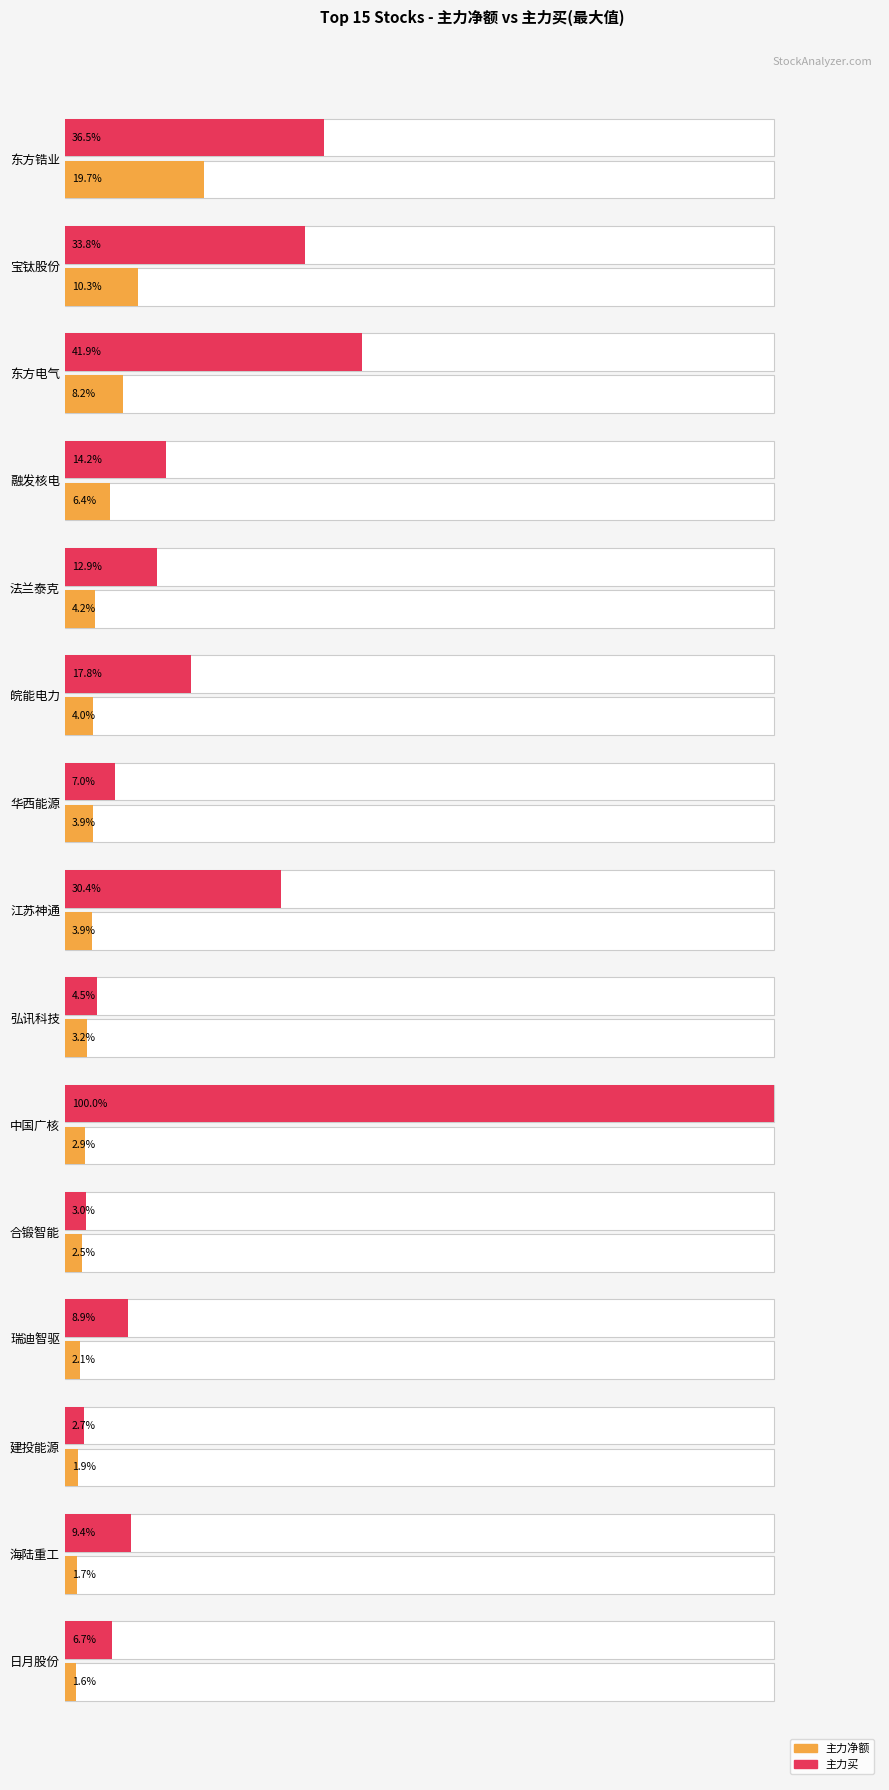

What is the minimum value for 主力买 (max proxy)?

2.7